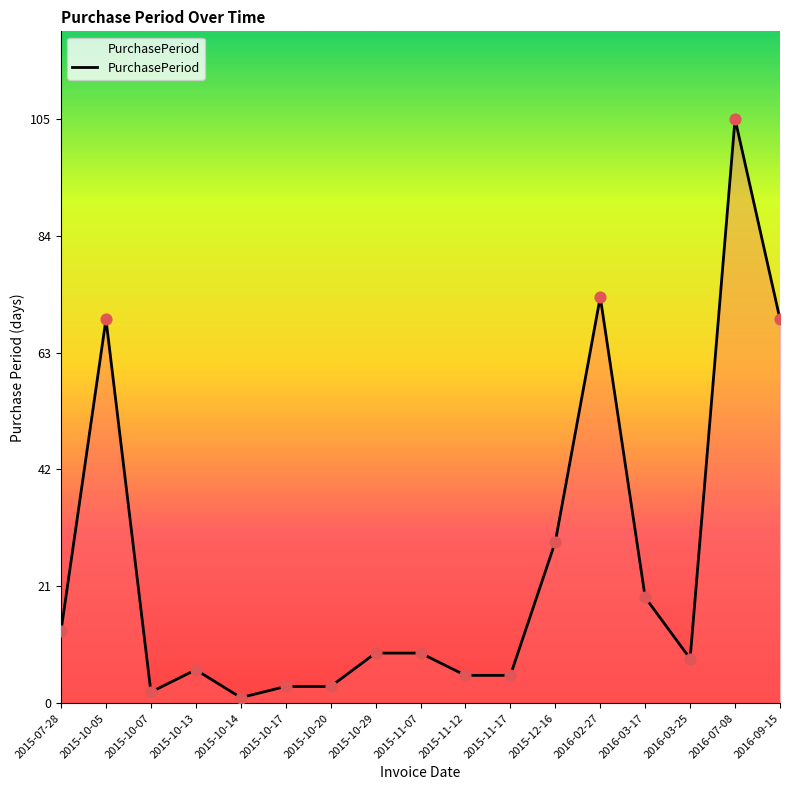

What is the ratio of the value at 2015-12-16 to the value at 2015-10-17?

9.7